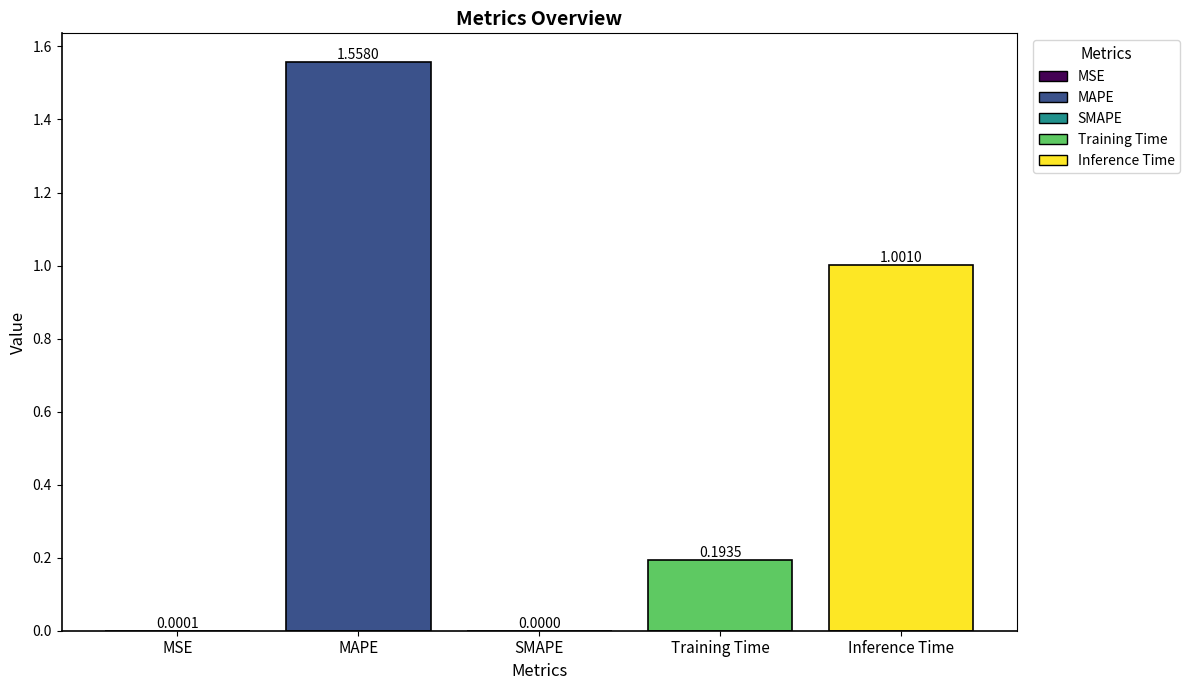

How many categories are shown in the chart?

5